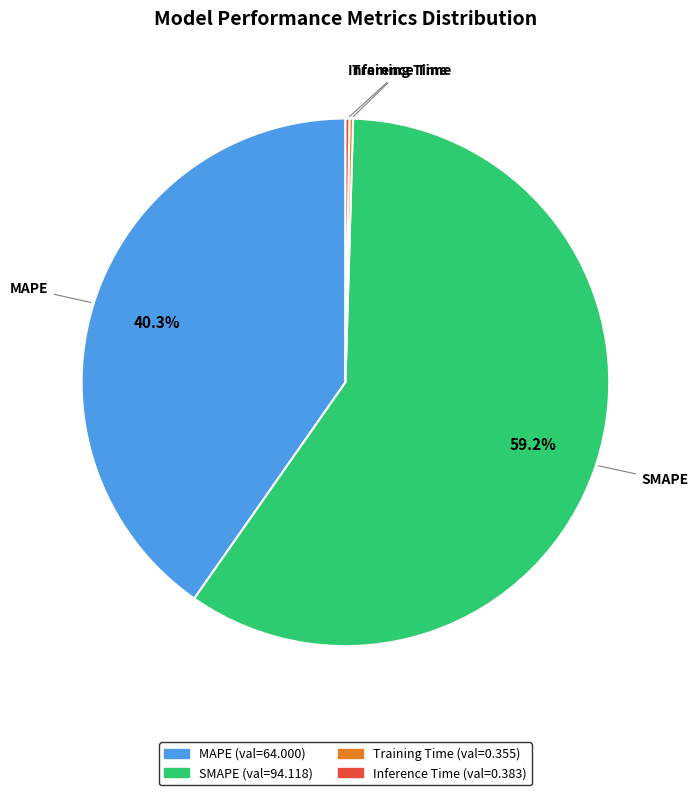

Does SMAPE account for over 50% of the chart?

Yes